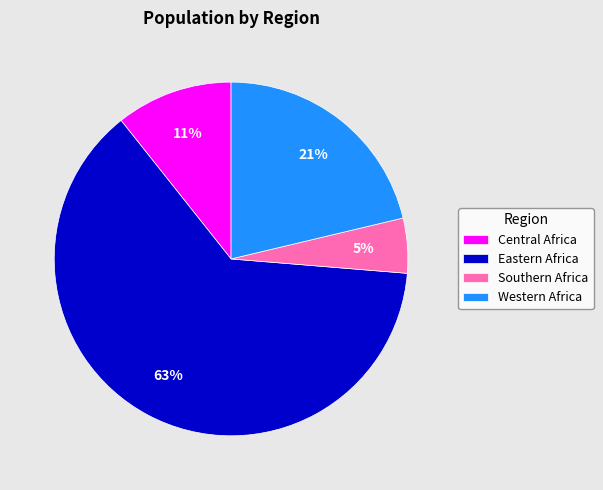

How many slices are in this pie chart?

4